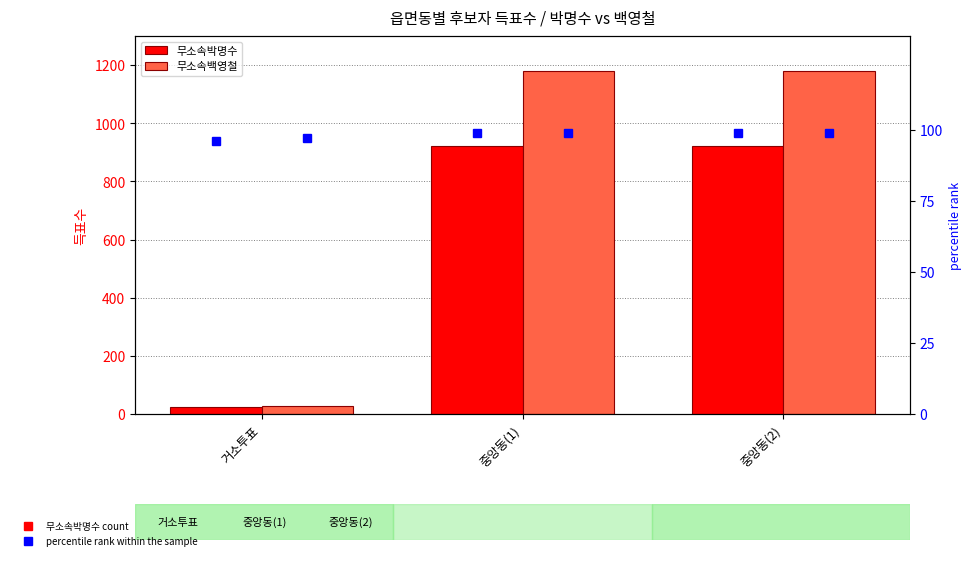

Which series changed the most between 거소투표 and 중앙동(2)?

무소속백영철